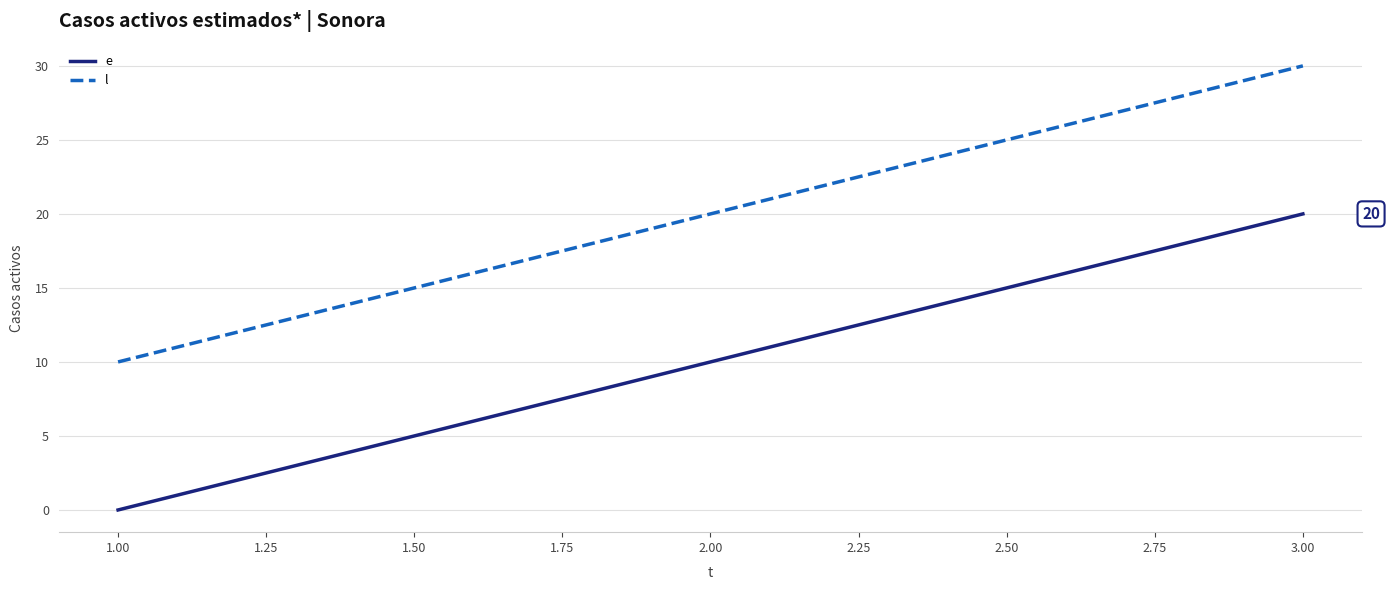

What is the total value across all series at 3.00?

50